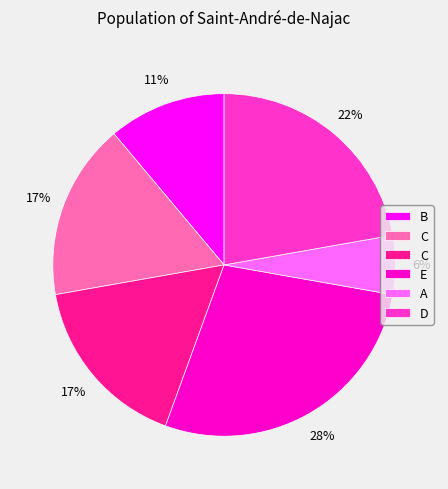

Does any single category account for the majority?

No